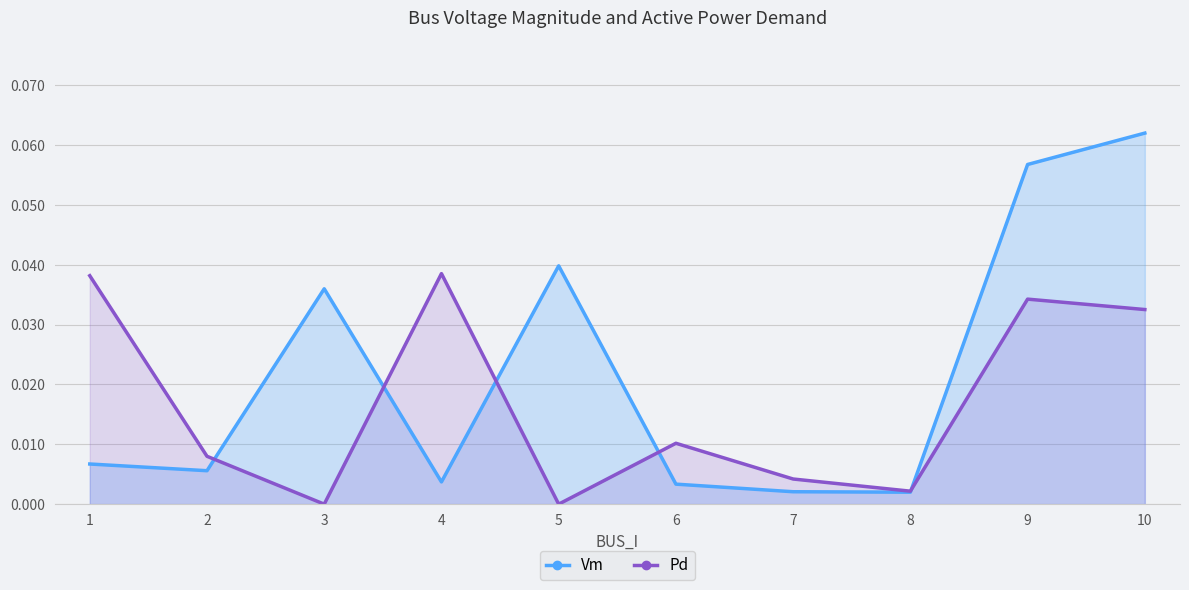

At which category does the chart reach its minimum across all series?

3